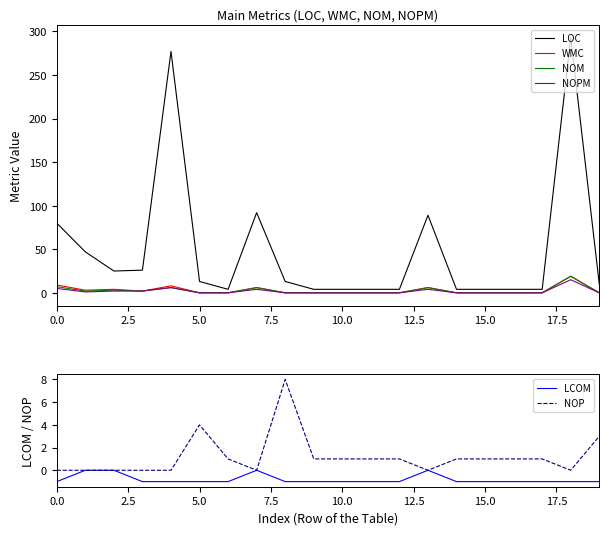

How many values in the LOC series exceed 13?

8